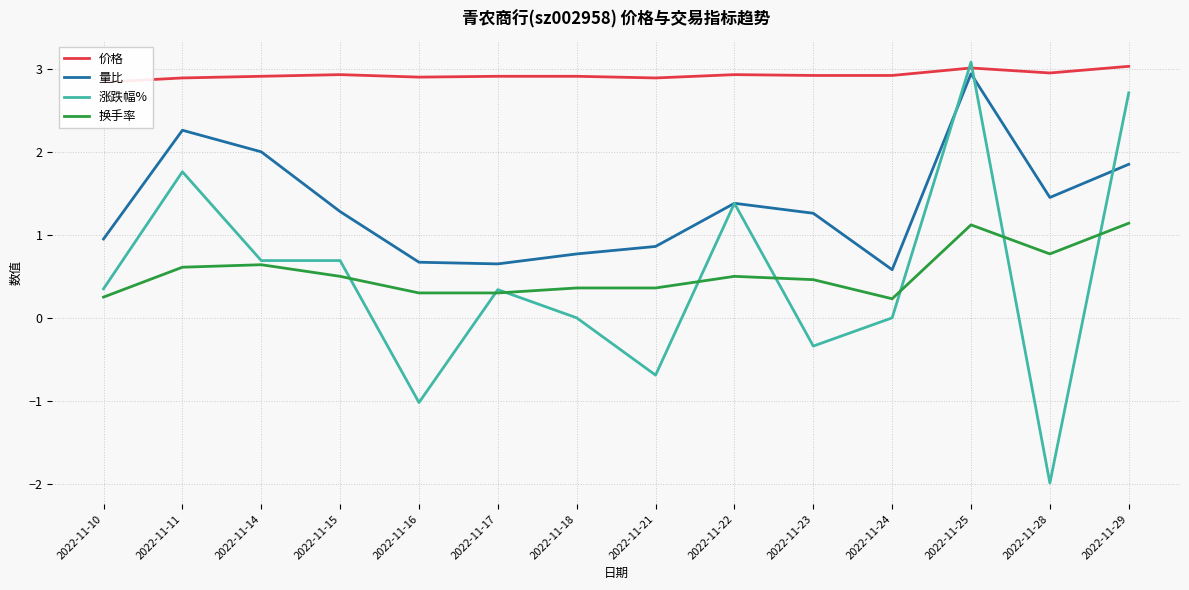

How many times do 换手率 and 涨跌幅% cross each other?

8